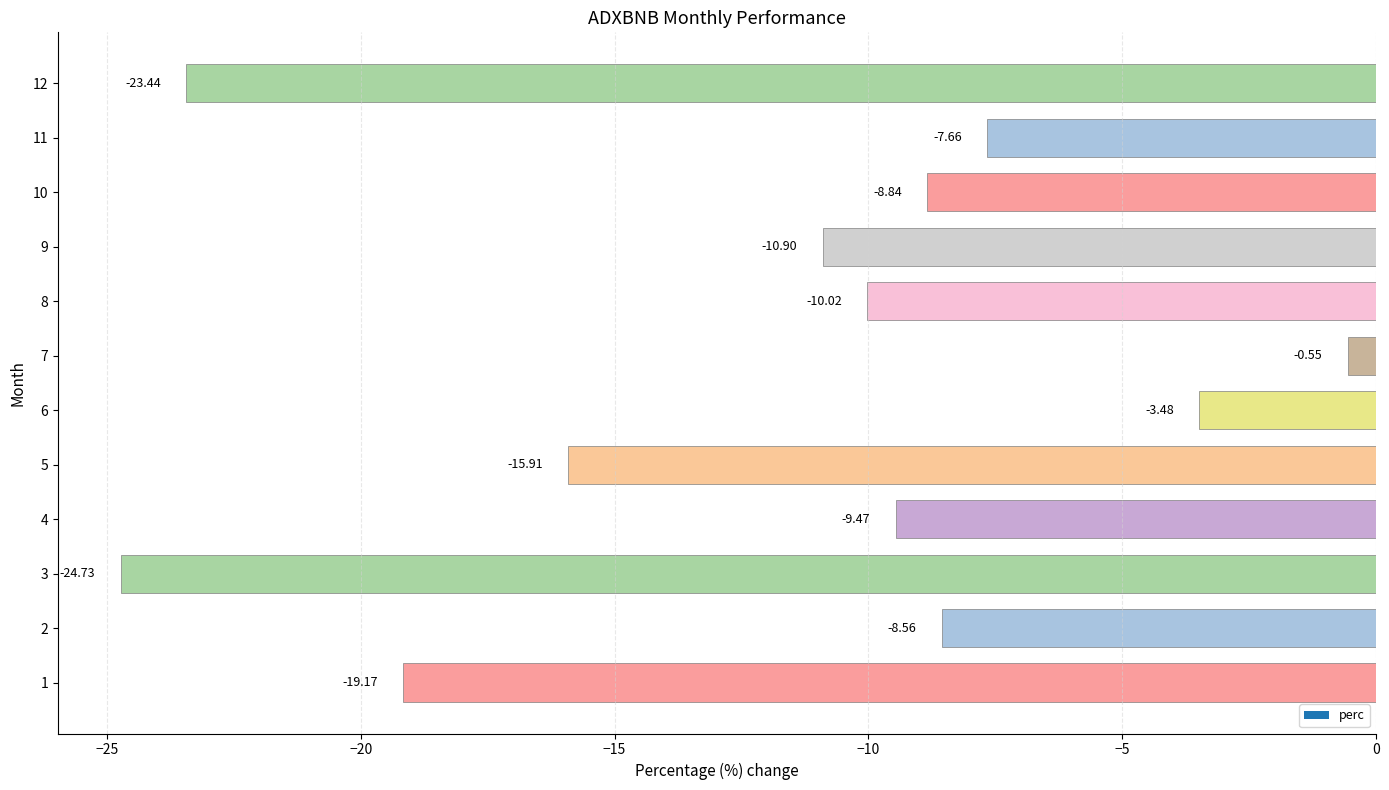

How many values are below -9?

7